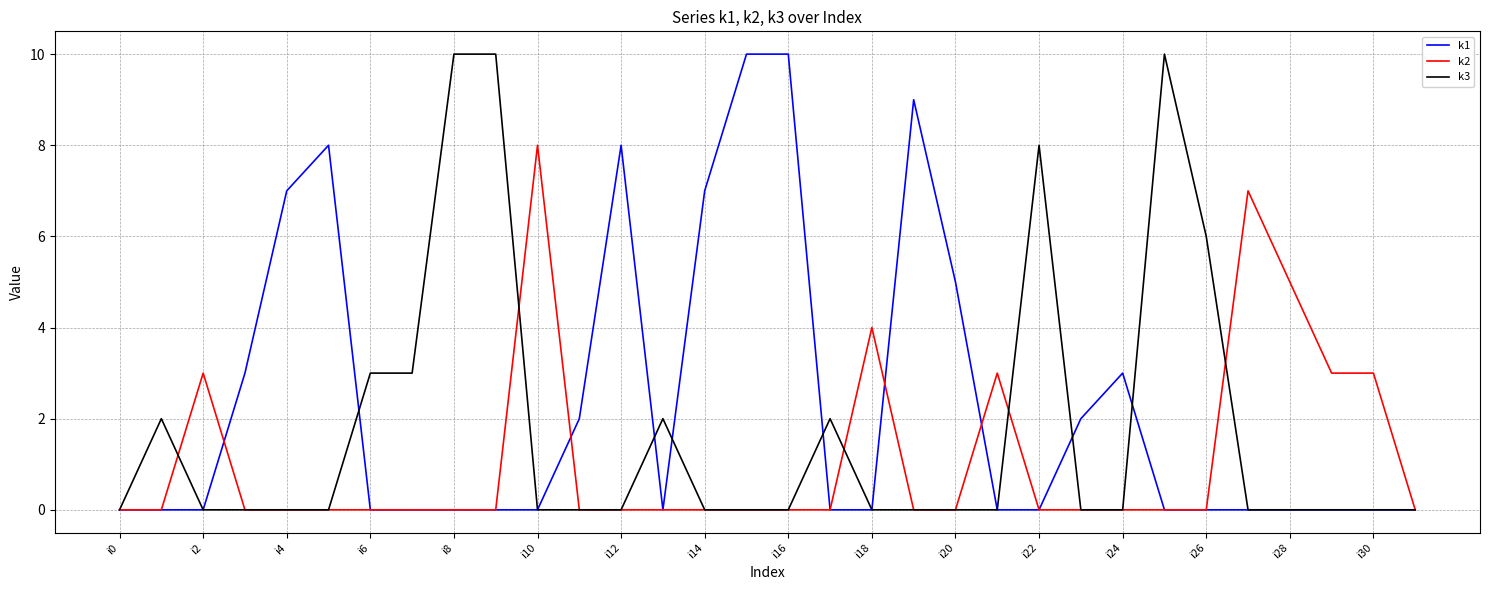

Which series has the largest total across all categories?

k1